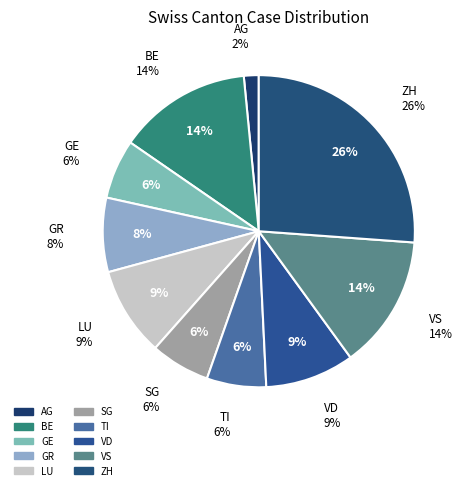

Rank the categories by value from lowest to highest.

AG, GE, SG, TI, GR, LU, VD, BE, VS, ZH